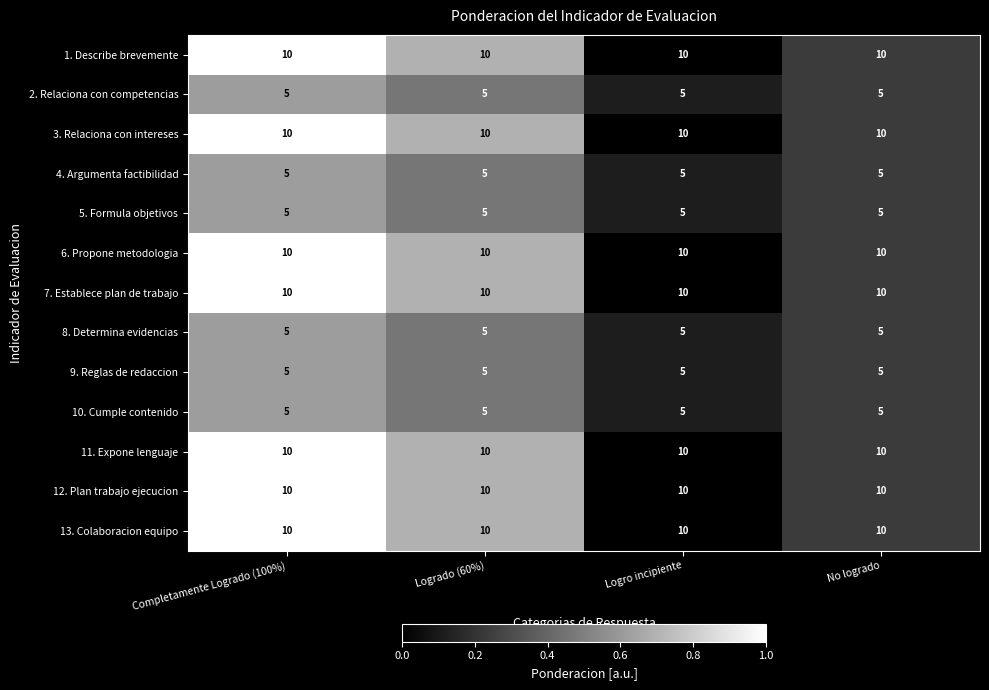

Is the value of 12. Plan trabajo ejecucion at Completamente Logrado (100%) greater than the value of 4. Argumenta factibilidad at Logrado (60%)?

Yes